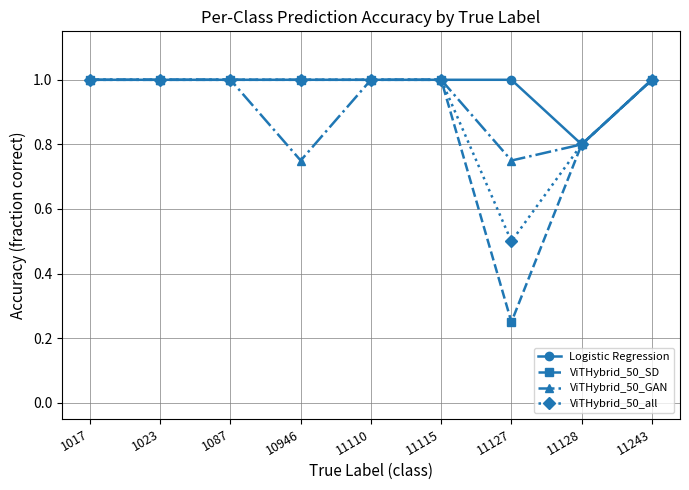

Which series has the largest total across all categories?

Logistic Regression